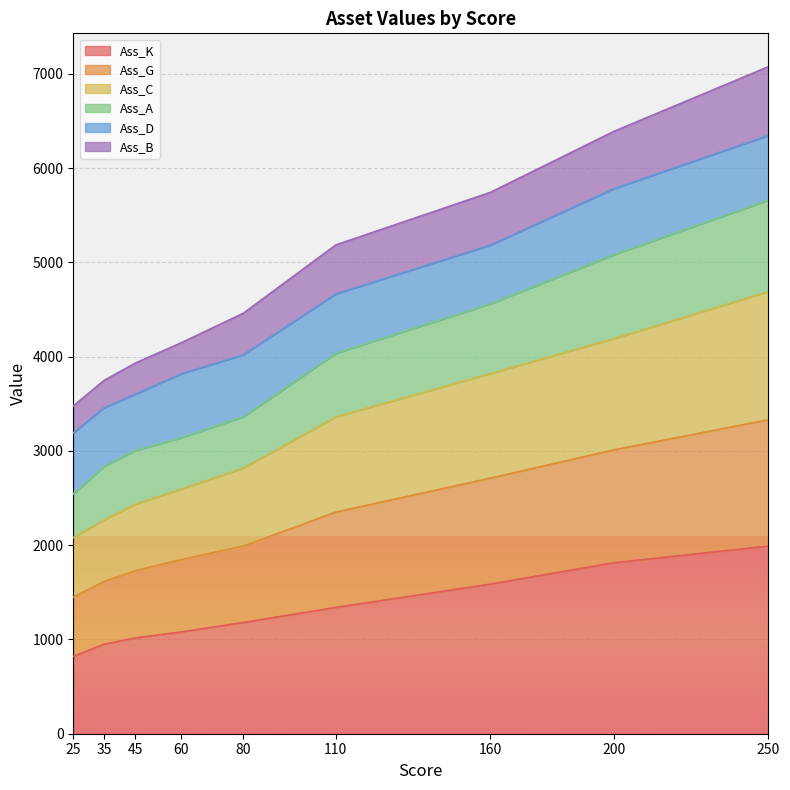

The Ass_K series shows 1814 at 200. True or false?

True